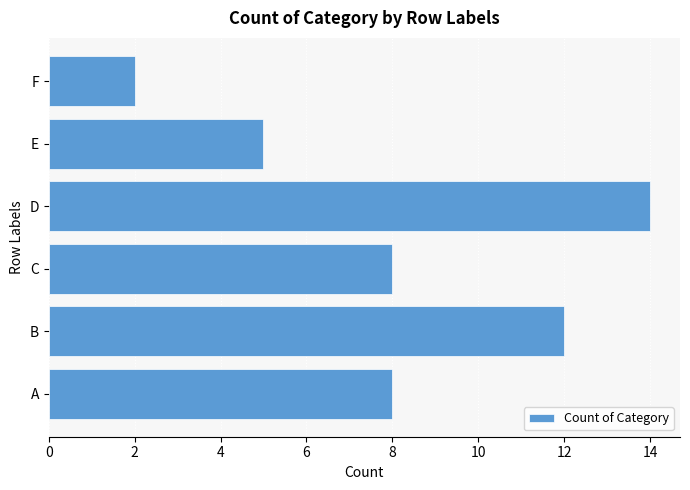

How many bars are there in total?

6